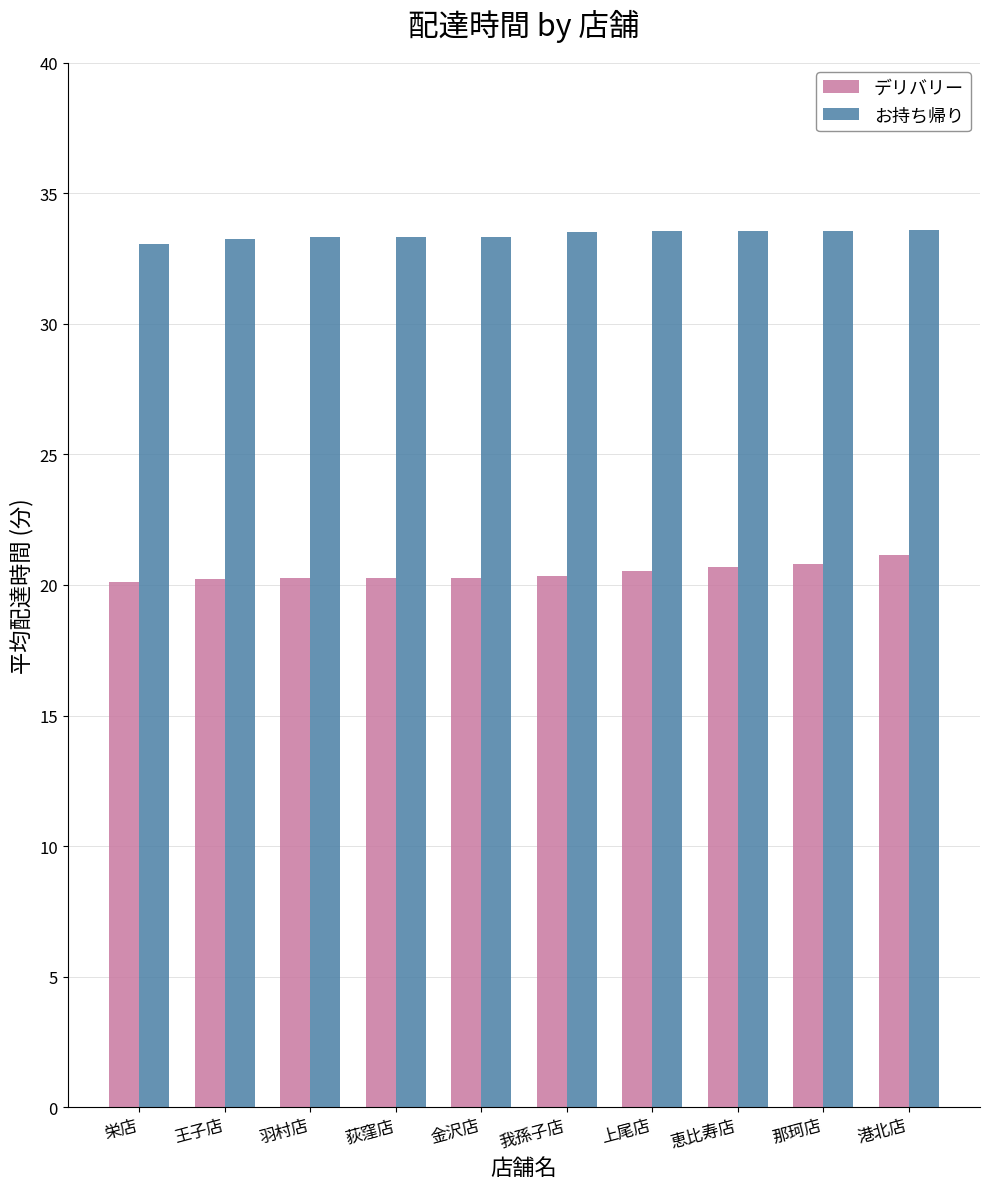

What are all the series names shown in the legend?

デリバリー, お持ち帰り